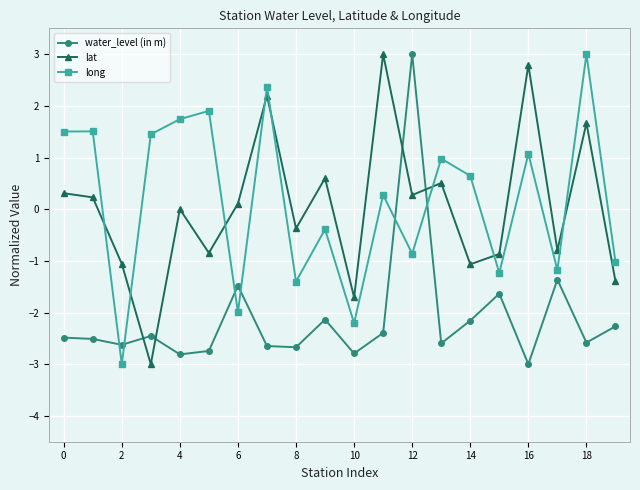

What is the sum of all long values?

3.2